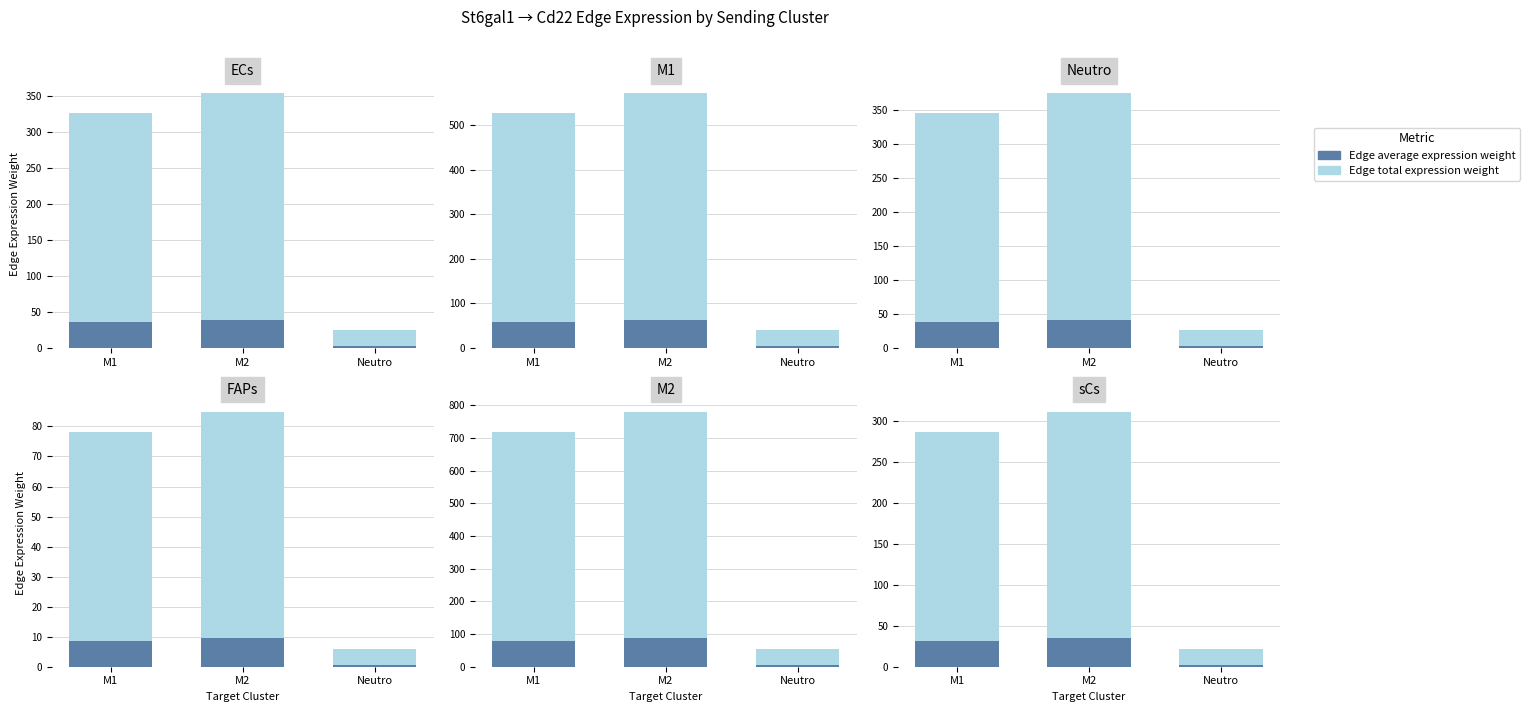

Count the number of data series in this chart.

2